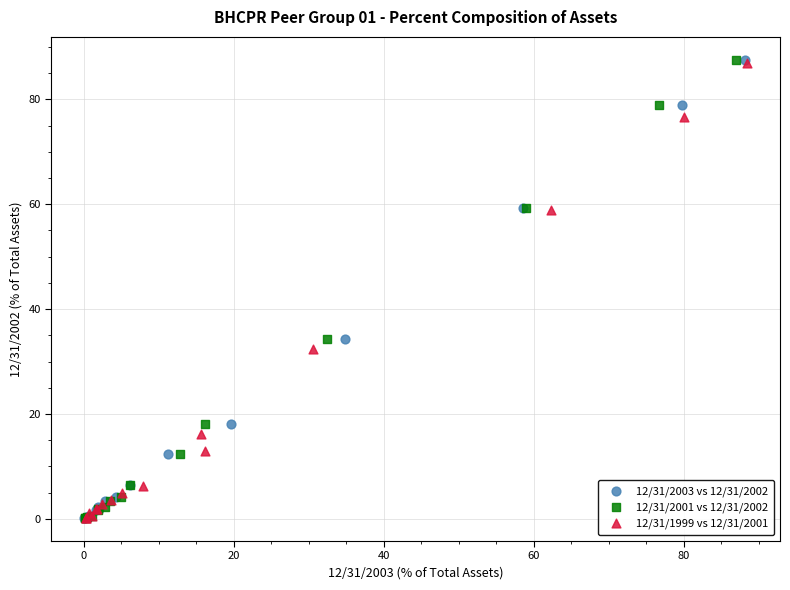

What are all the series names shown in the legend?

12/31/2003 vs 12/31/2002, 12/31/2001 vs 12/31/2002, 12/31/1999 vs 12/31/2001